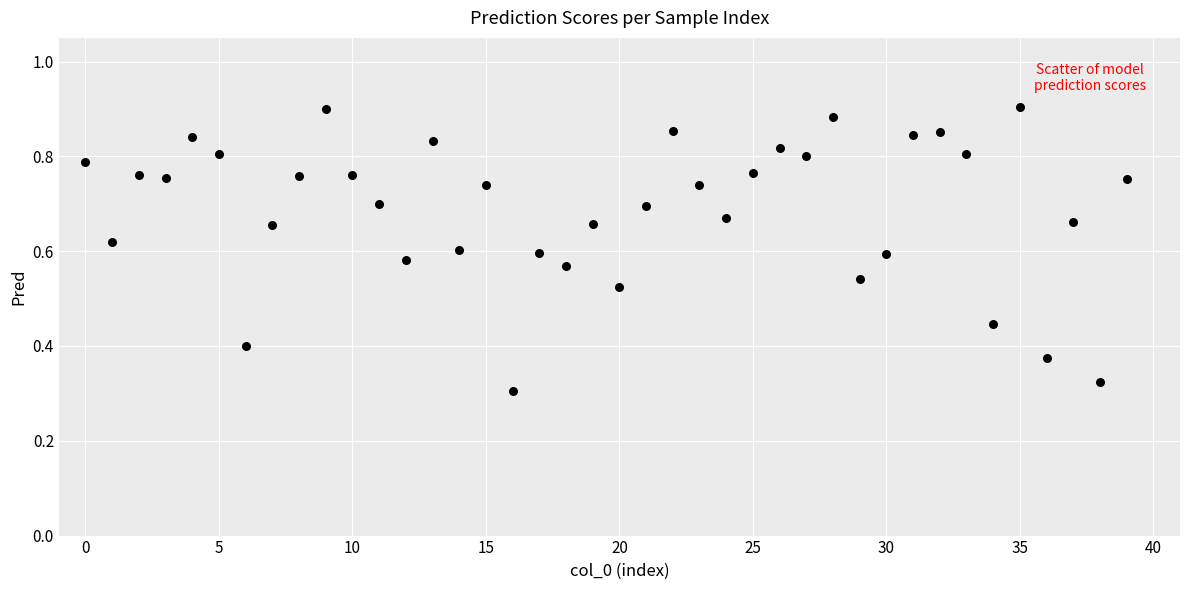

How many data points are displayed?

40